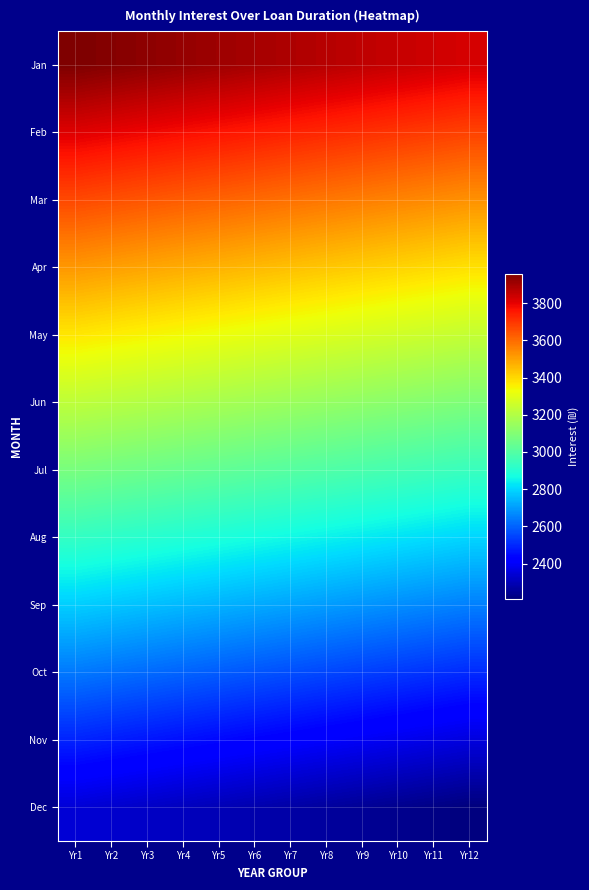

At how many categories does at least one series exceed 3623?

12